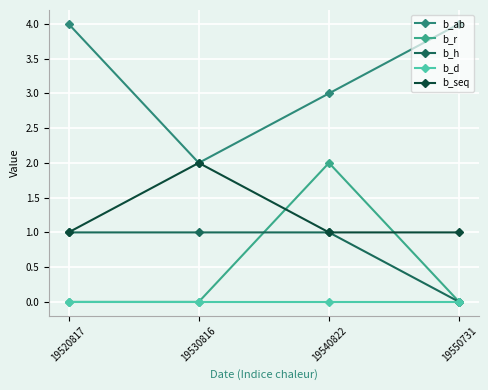

Which series changed the most between 19520817 and 19530816?

b_ab